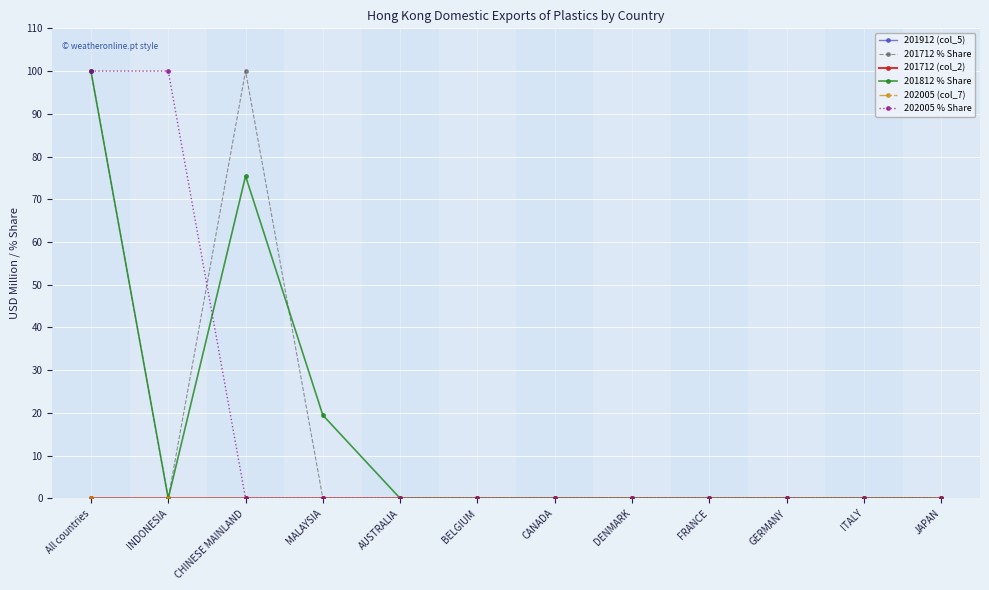

The 201812 % Share series shows 19.5 at MALAYSIA. True or false?

True